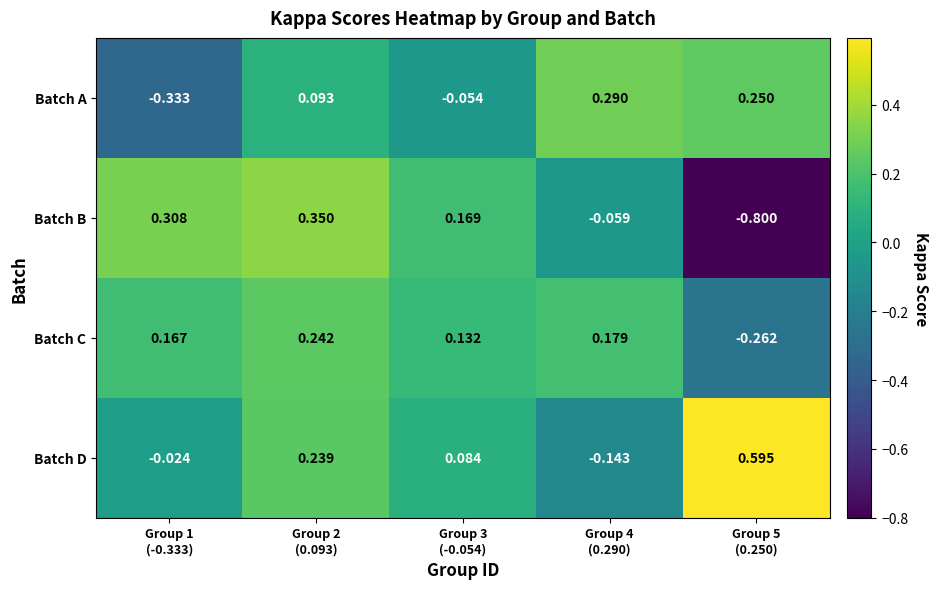

How many data points in Batch A are less than 0?

2